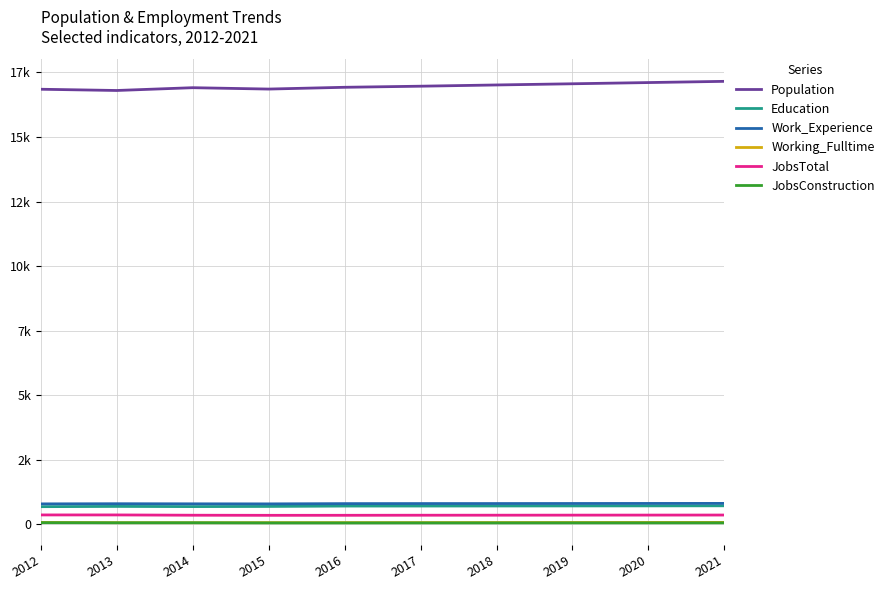

At which label does Population first exceed 16968?

2018